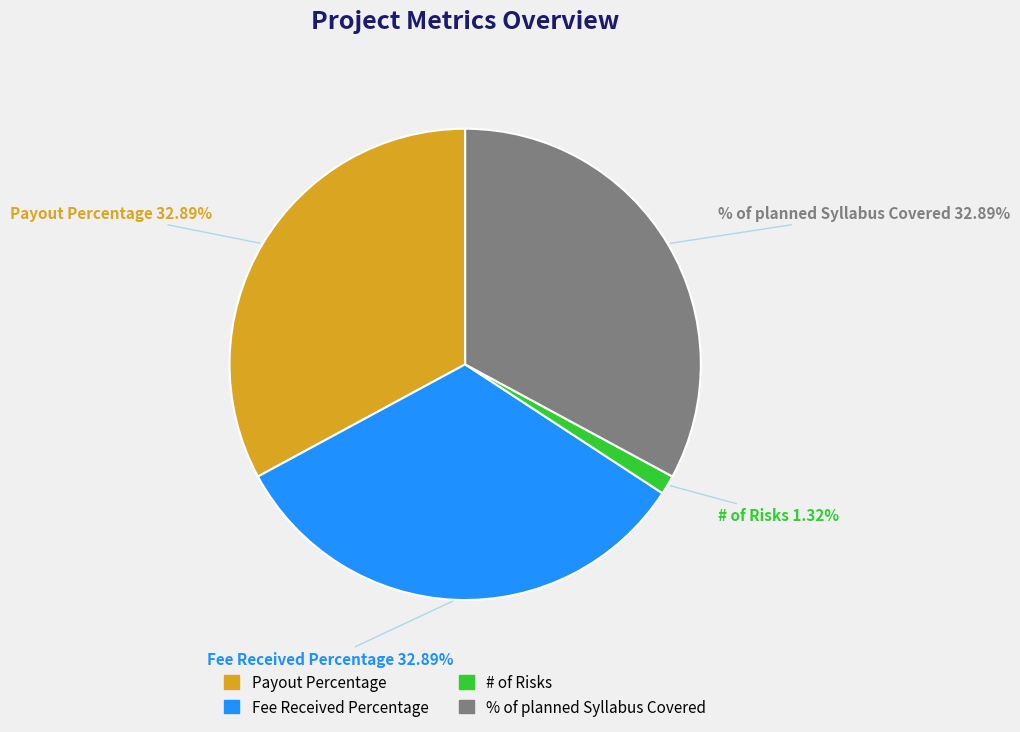

Count the number of slices in the pie.

4